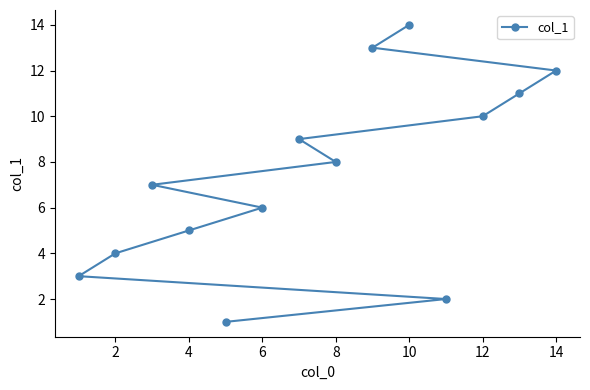

What is the smallest value displayed?

1